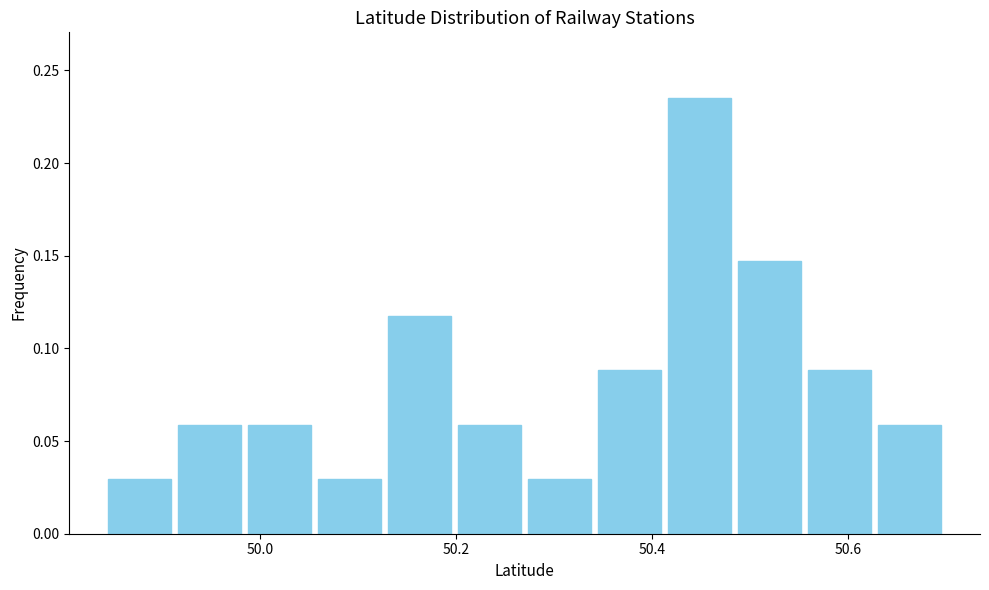

Read against the x-axis, roughly where is the centre of the tallest bar?

50.44